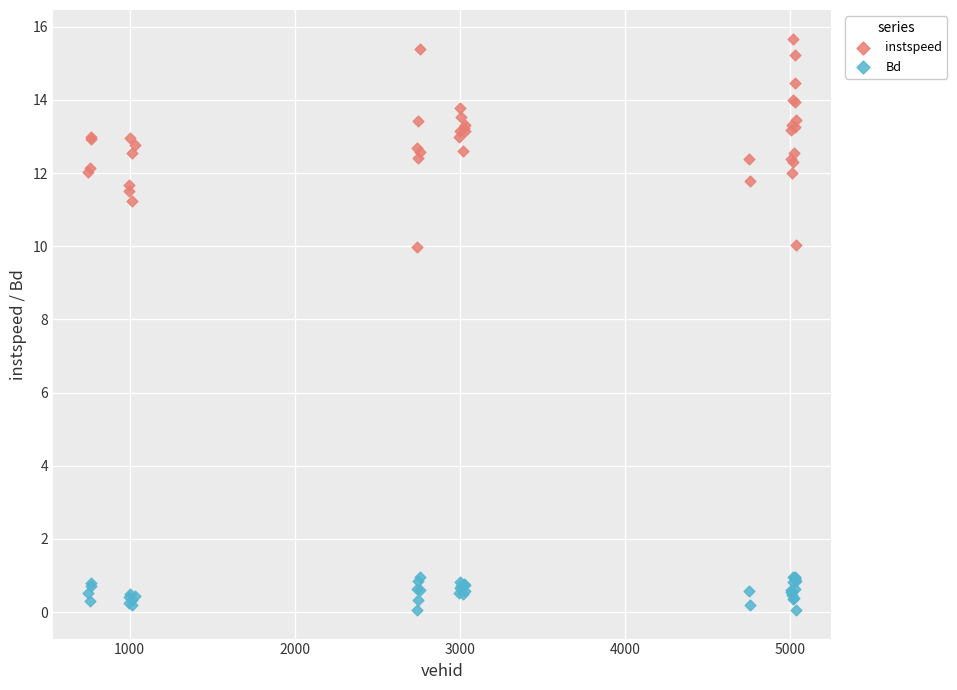

Which series reaches the minimum Y coordinate?

Bd